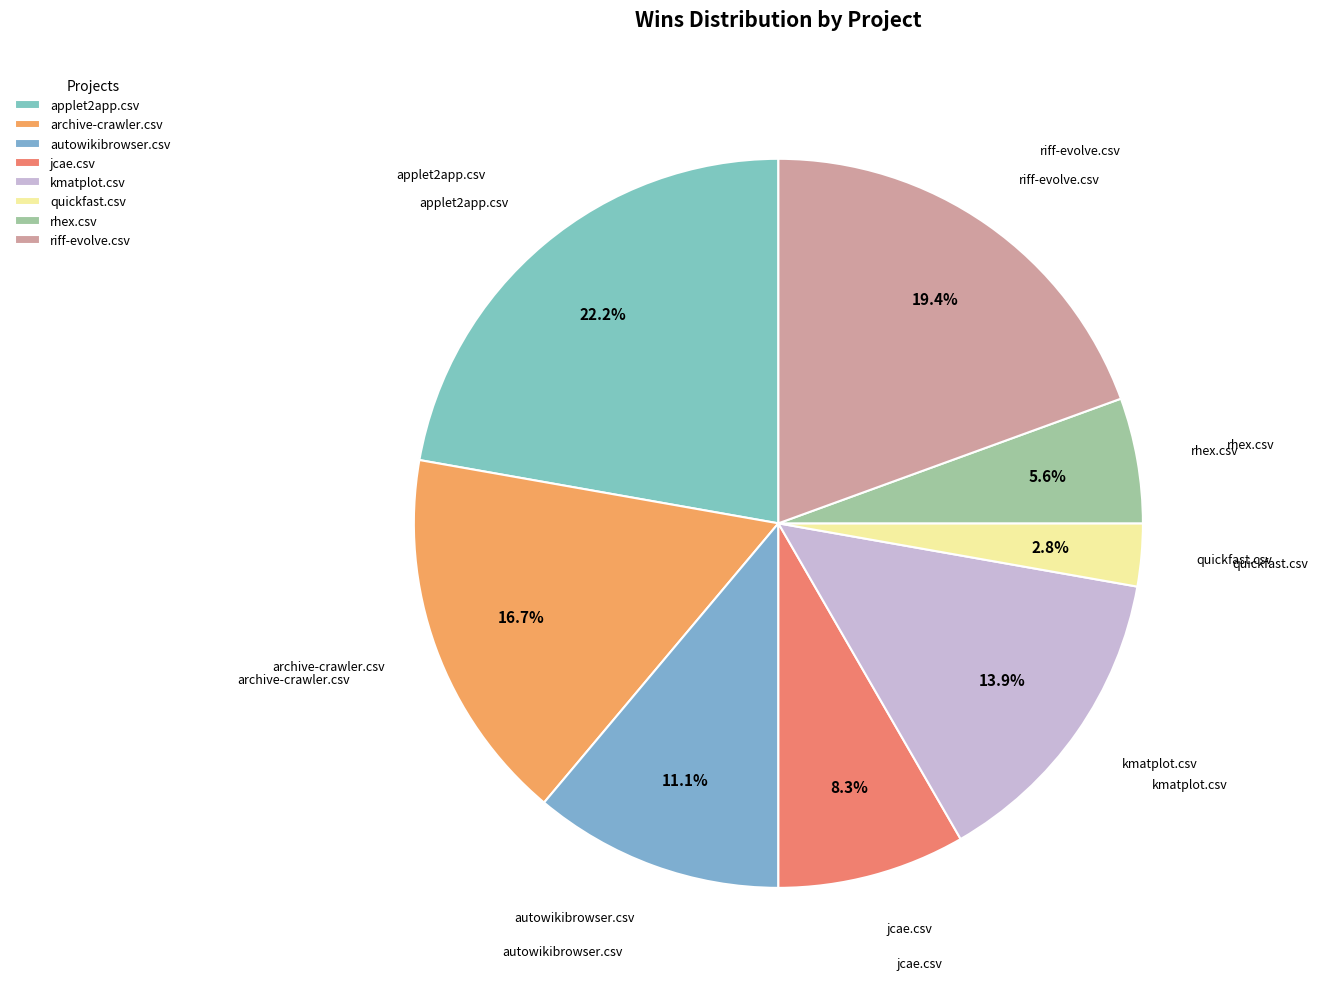

What is the total percentage of quickfast.csv and applet2app.csv?

25.0%